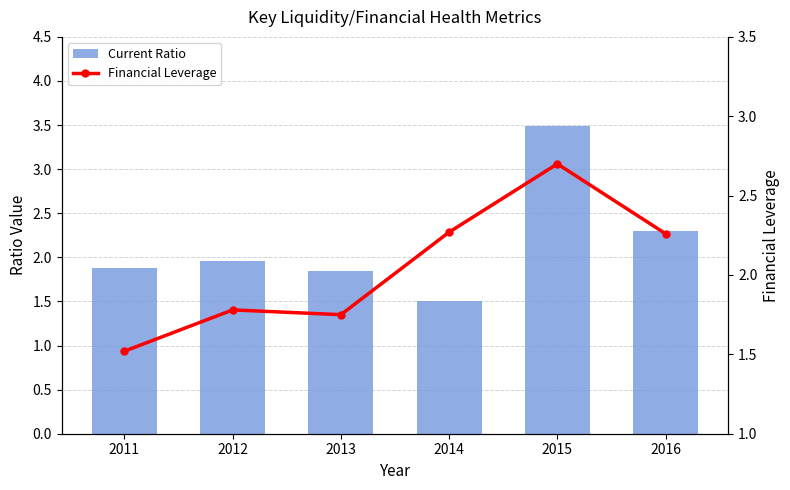

At how many categories does at least one series exceed 2?

3